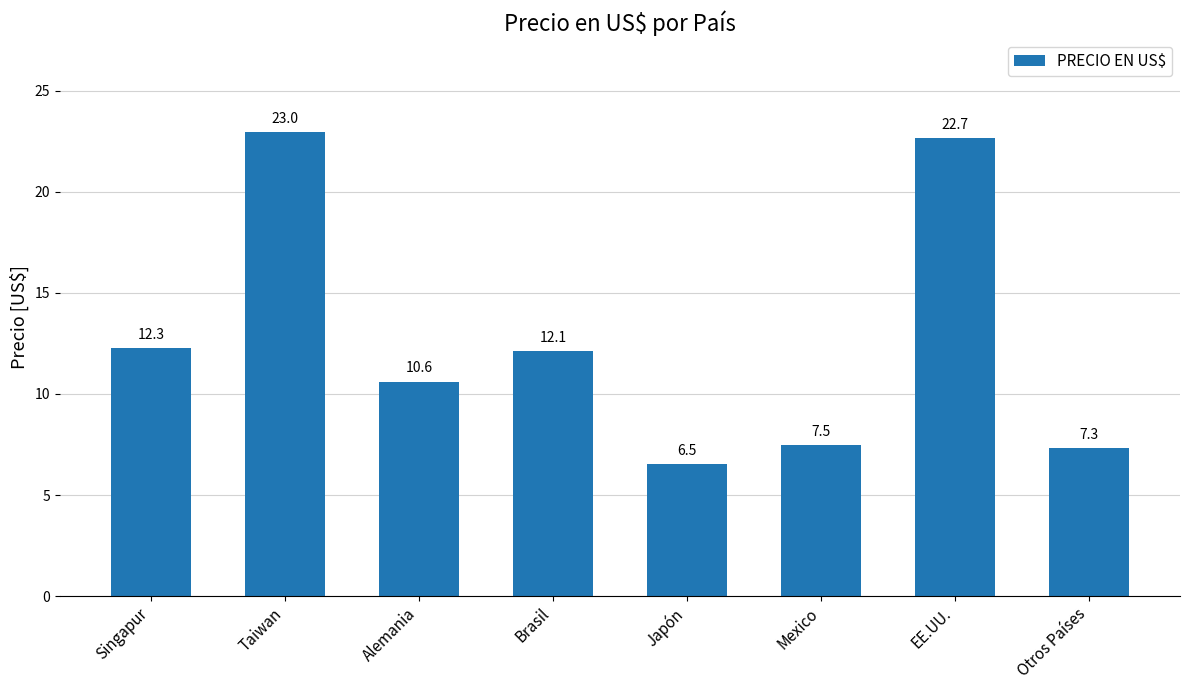

The chart shows a value of 22.7 at EE.UU.. True or false?

True